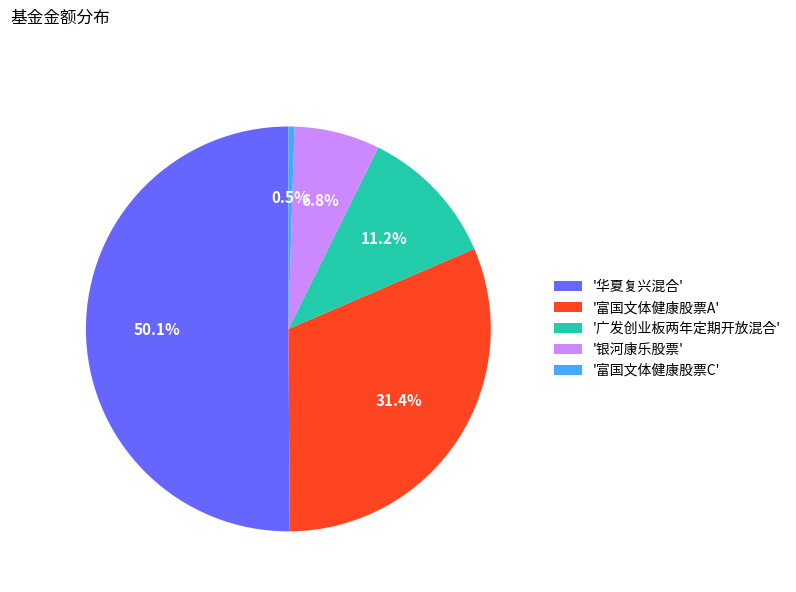

How many slices are in this pie chart?

5